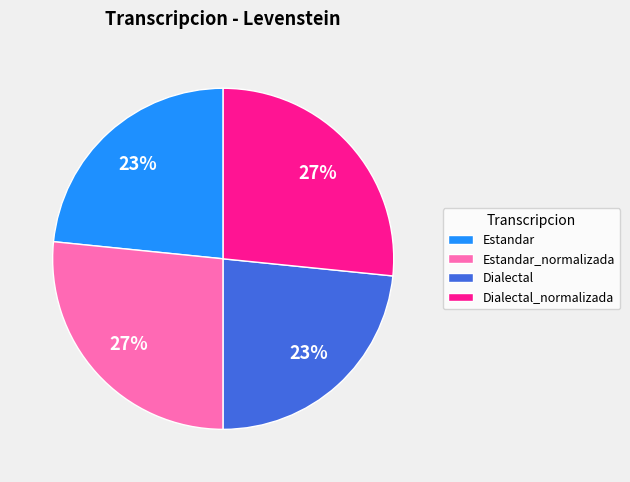

To the nearest percent, what portion does Estandar represent?

23%